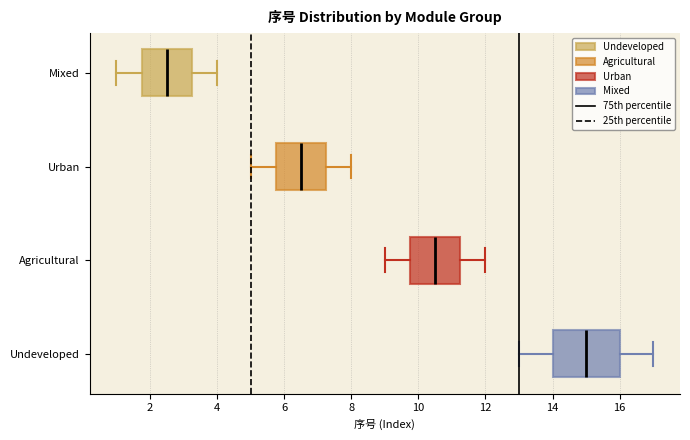

Reading bottom to top, transcribe this box plot: for each box, give where its median line is, the range the box spans, and where its two whiskers end, as read against the x-axis. The values are not printed on the chart, so give them approximately, as read against the axis.

Undeveloped: median 15.0, box 14.0 to 16.0, whiskers 13.0 to 17.0
Agricultural: median 10.6, box 9.8 to 11.2, whiskers 9.0 to 12.0
Urban: median 6.6, box 5.8 to 7.2, whiskers 5.0 to 8.0
Mixed: median 2.6, box 1.8 to 3.2, whiskers 1.0 to 4.0